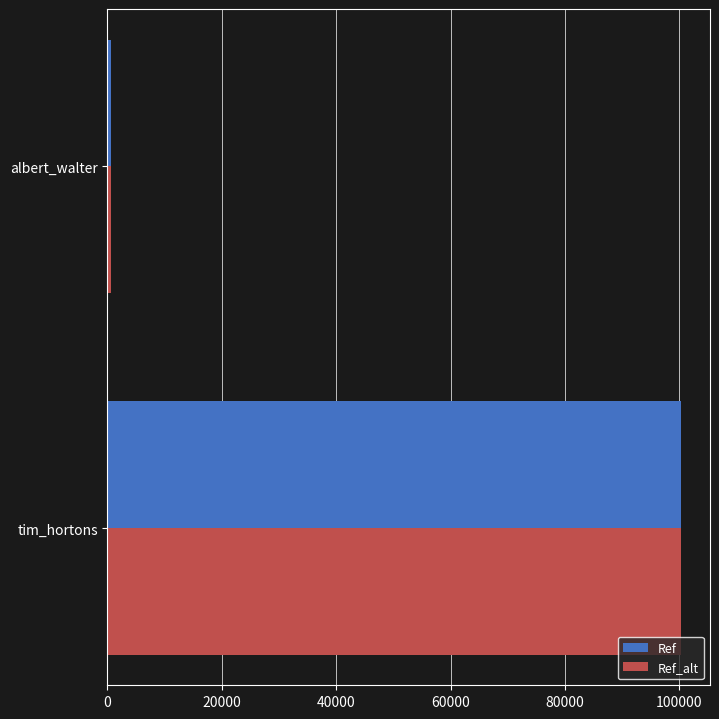

Is the value of Ref at albert_walter greater than the value of Ref_alt at tim_hortons?

No